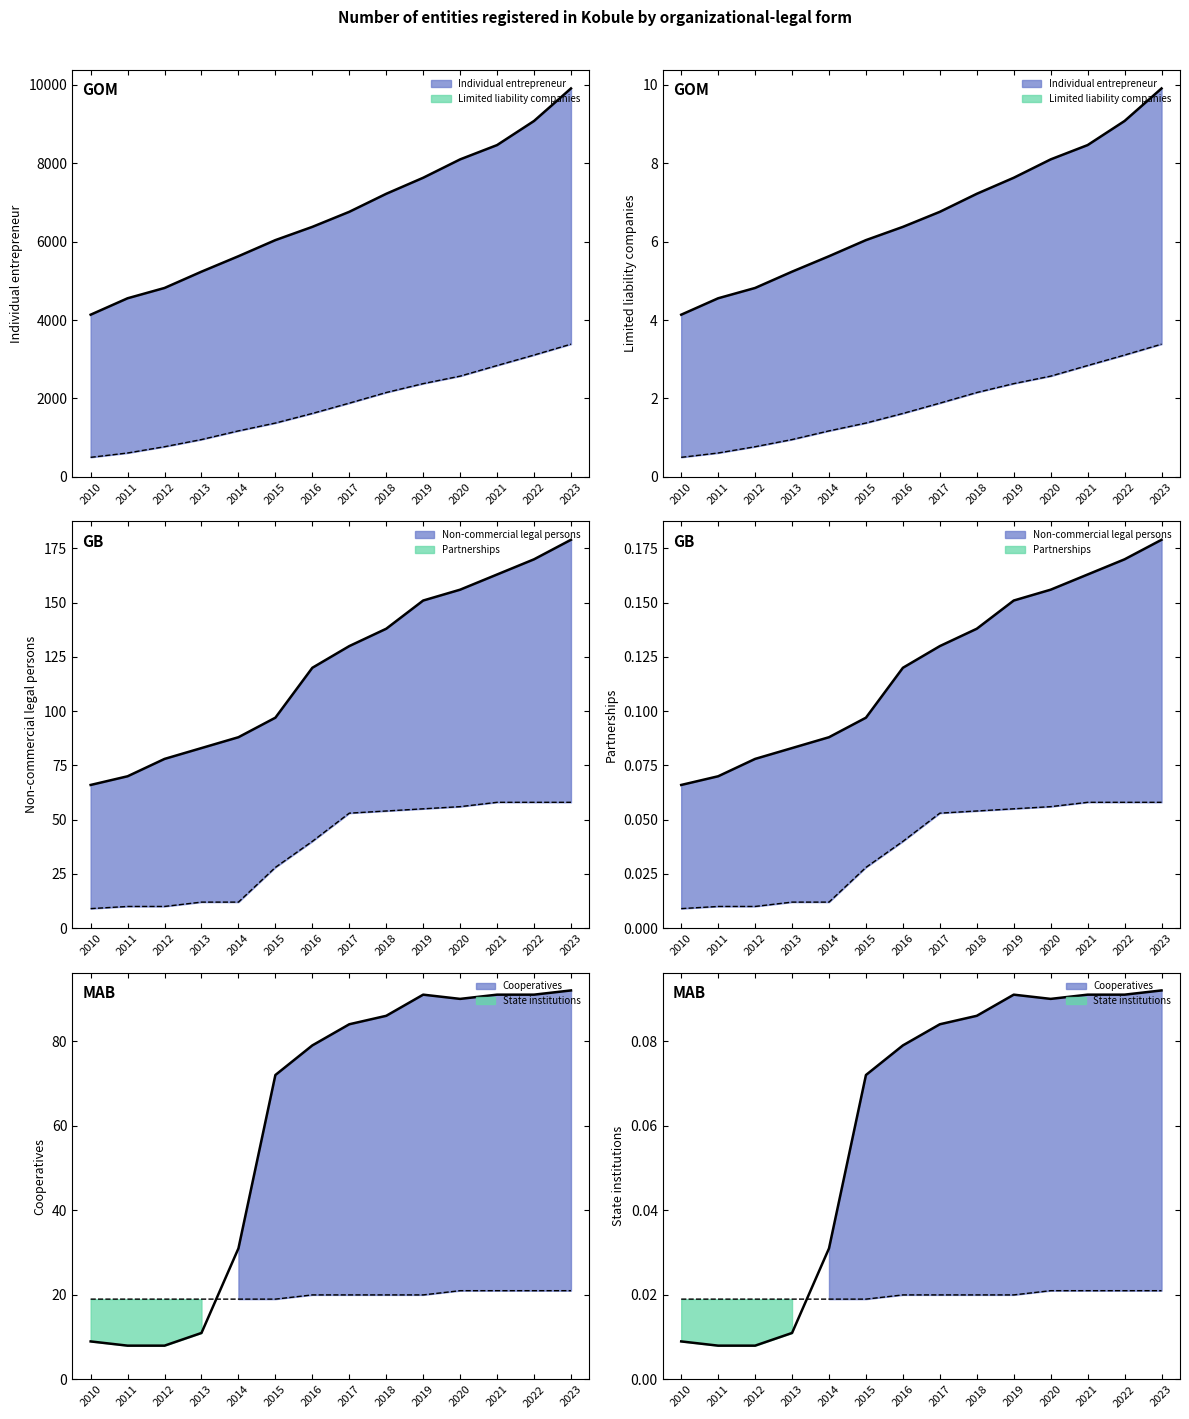

True or false: Partnerships line and Limited liability companies line intersect in this chart.

False